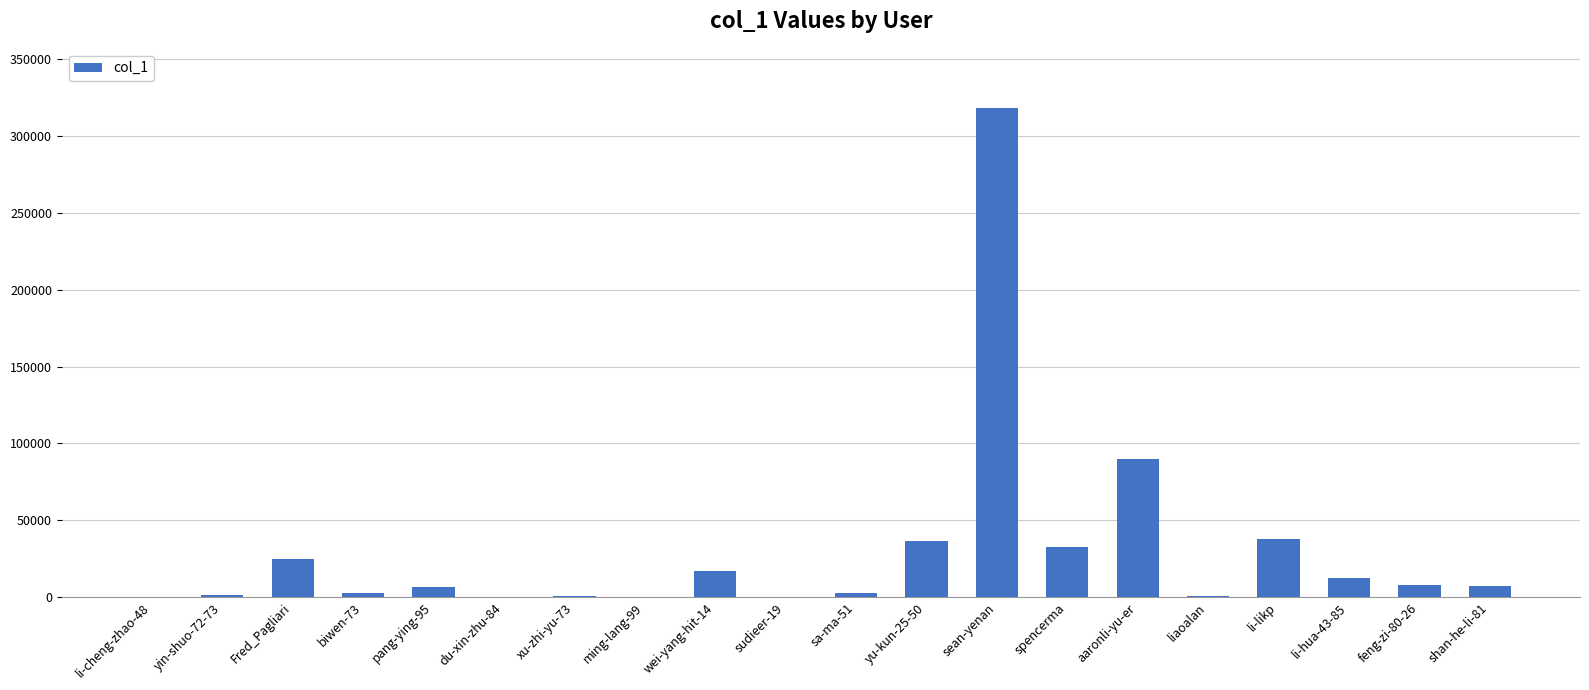

Between spencerma and sean-yenan, which is larger?

sean-yenan